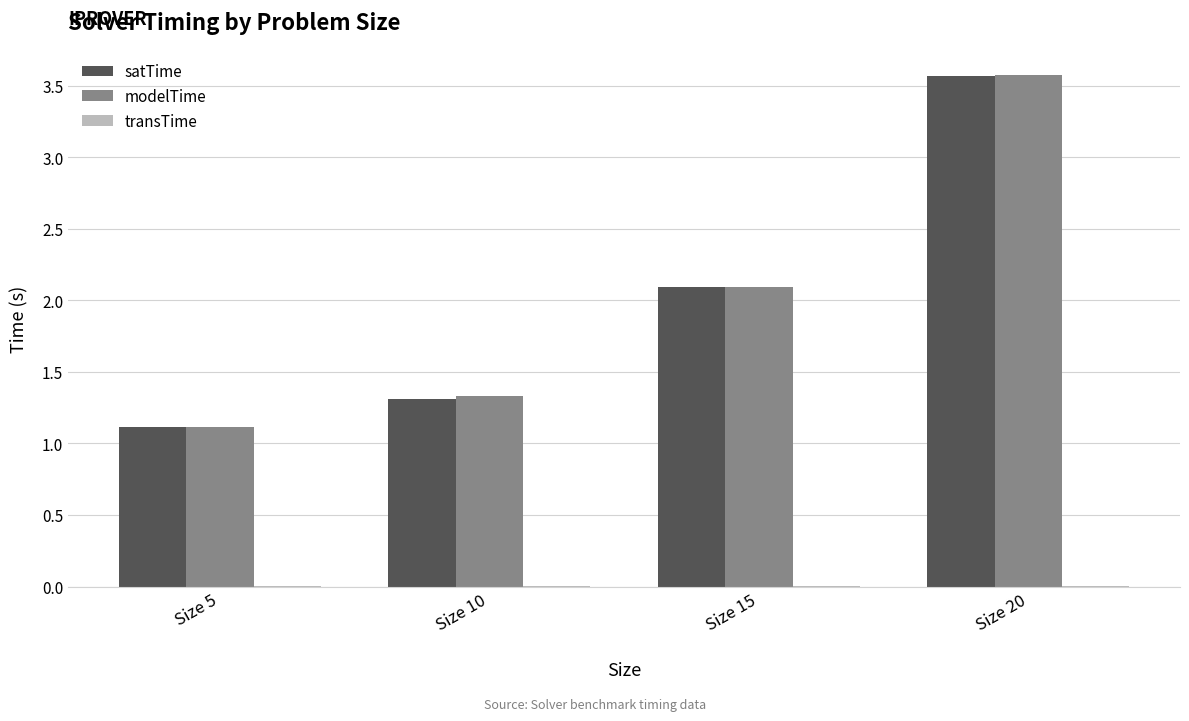

How many groups of bars are there?

4